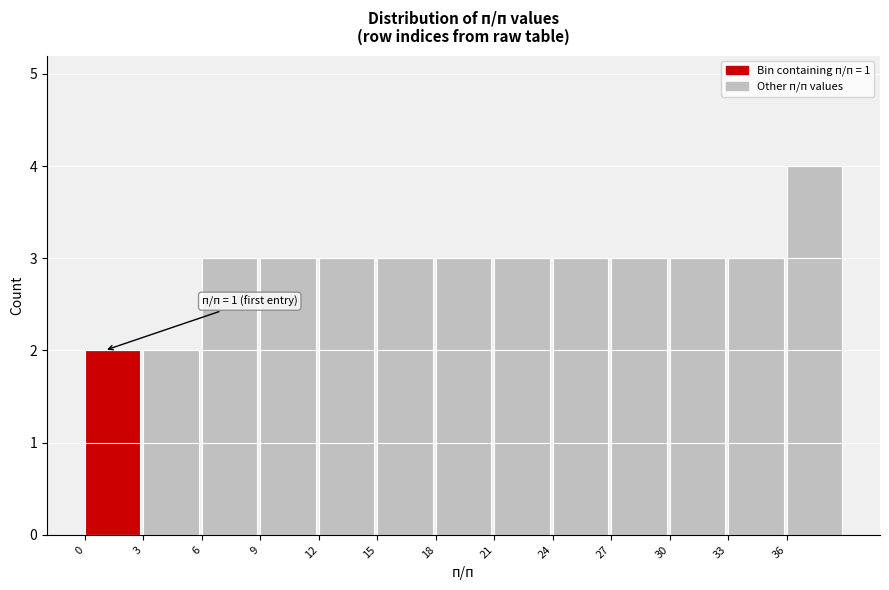

Which range on the x-axis has the tallest bar?

36 to 39